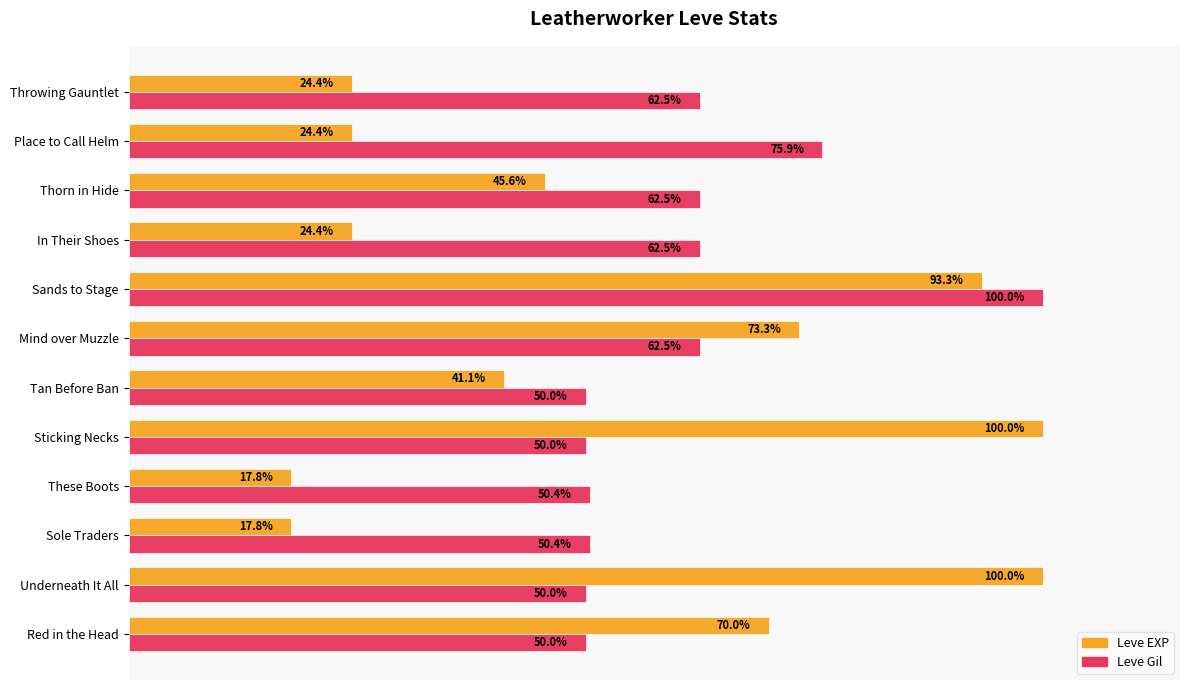

Rank the series at Red in the Head from highest to lowest value.

Leve EXP, Leve Gil